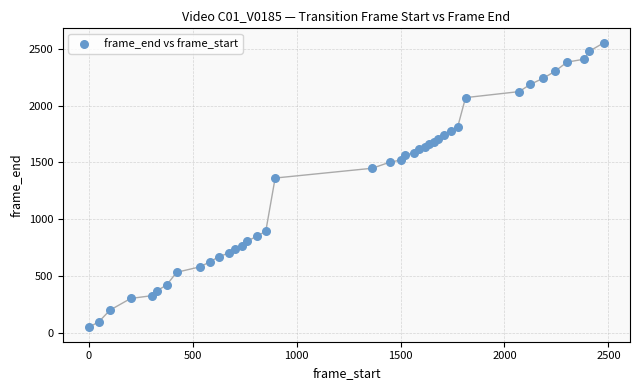

What Y value in the scatter plot is closest to 1301?

1363